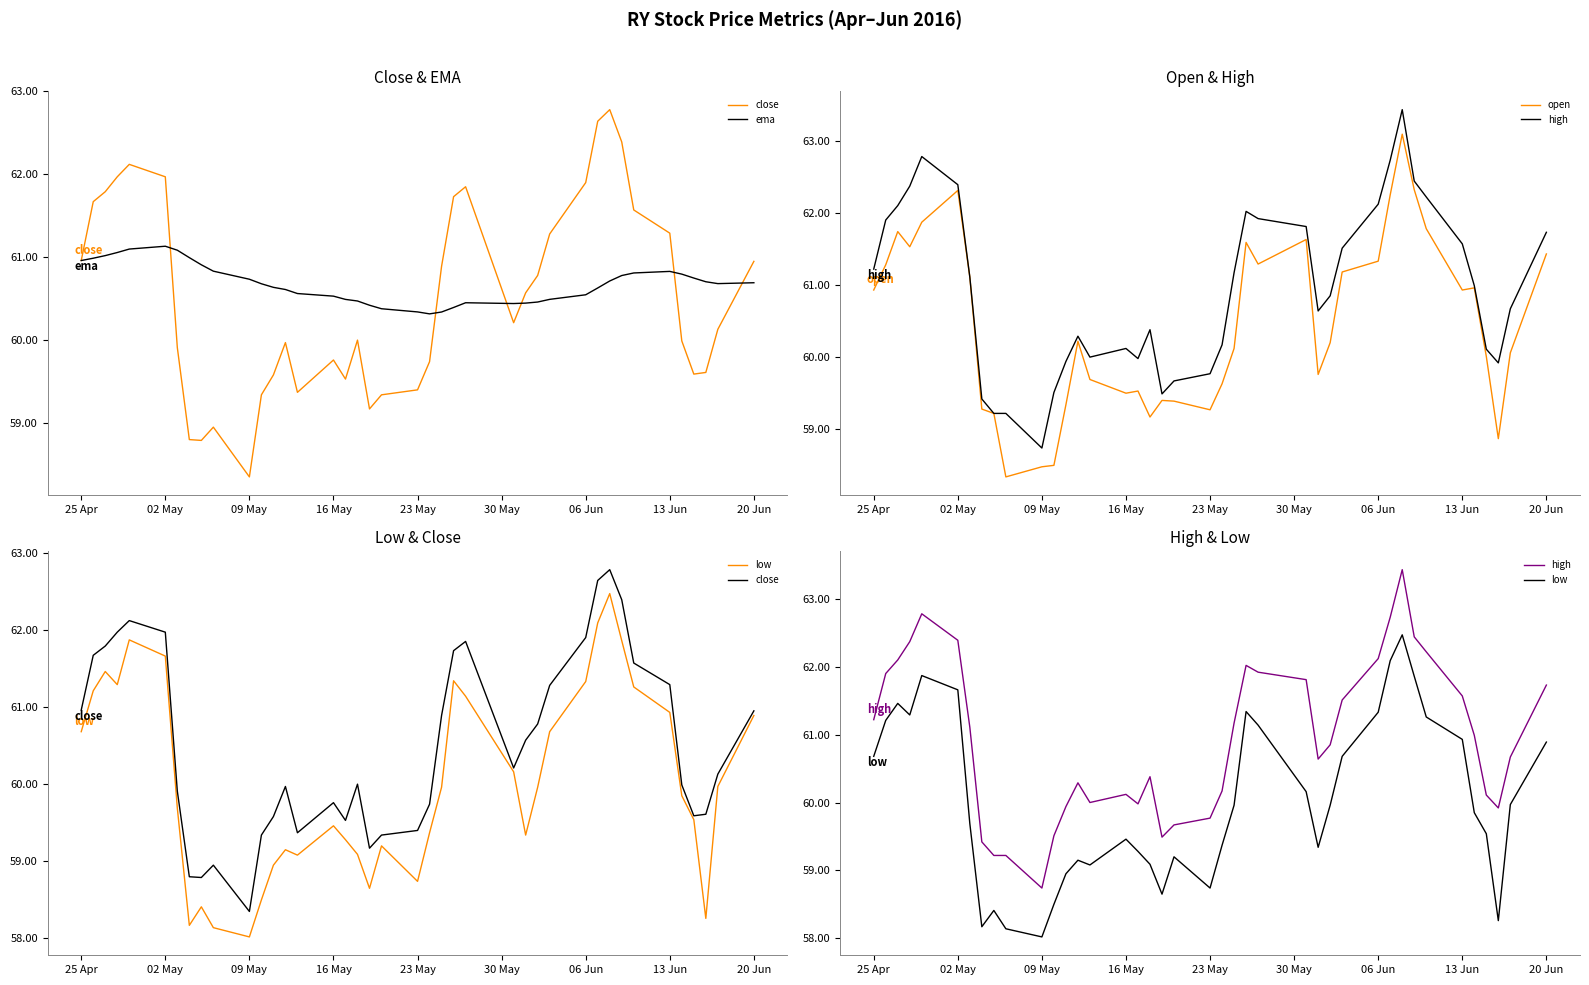

What is the smallest value displayed?

58.0